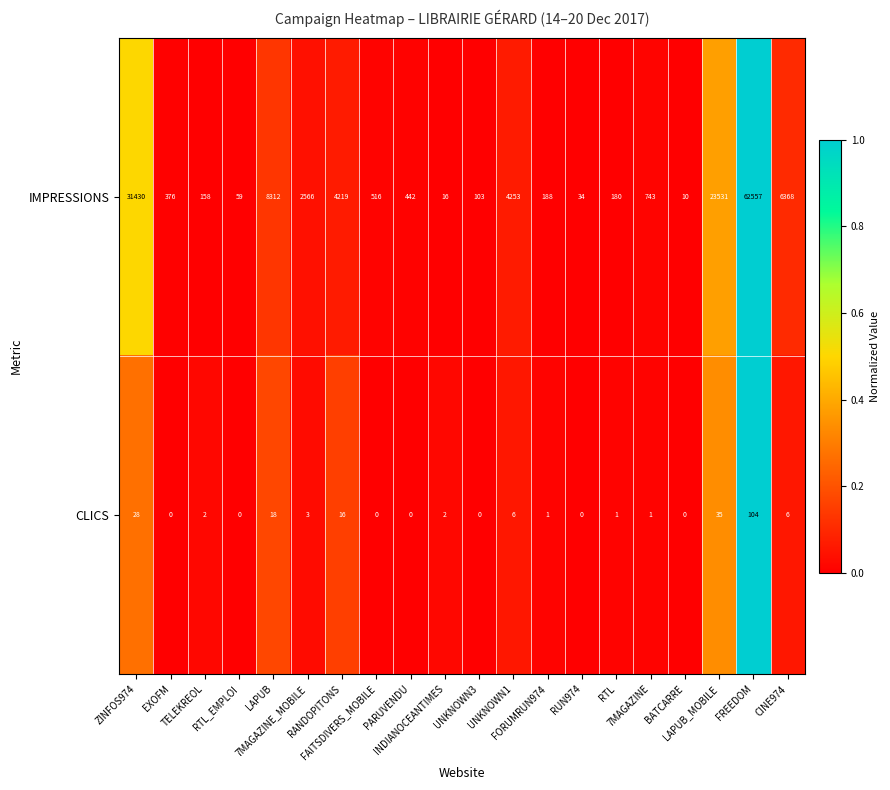

What is the greatest value displayed?

62557